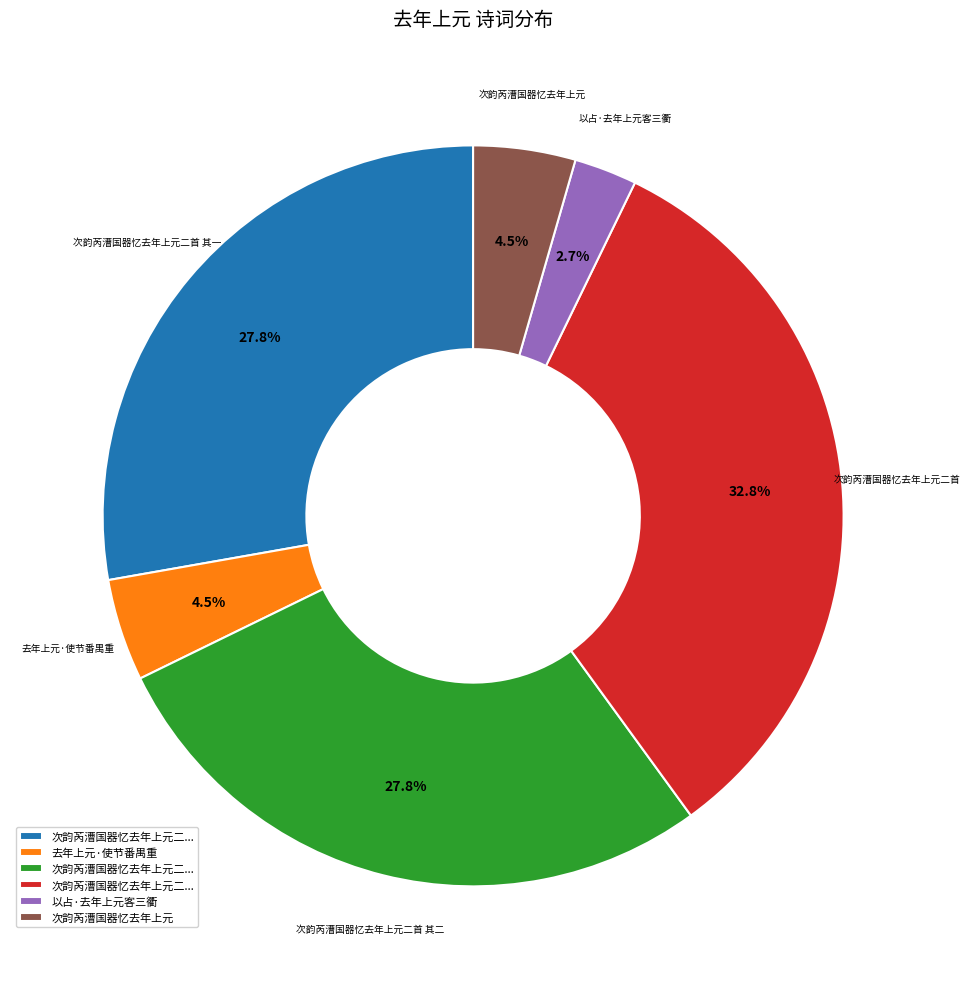

Is there any slice that represents more than half of the pie?

No